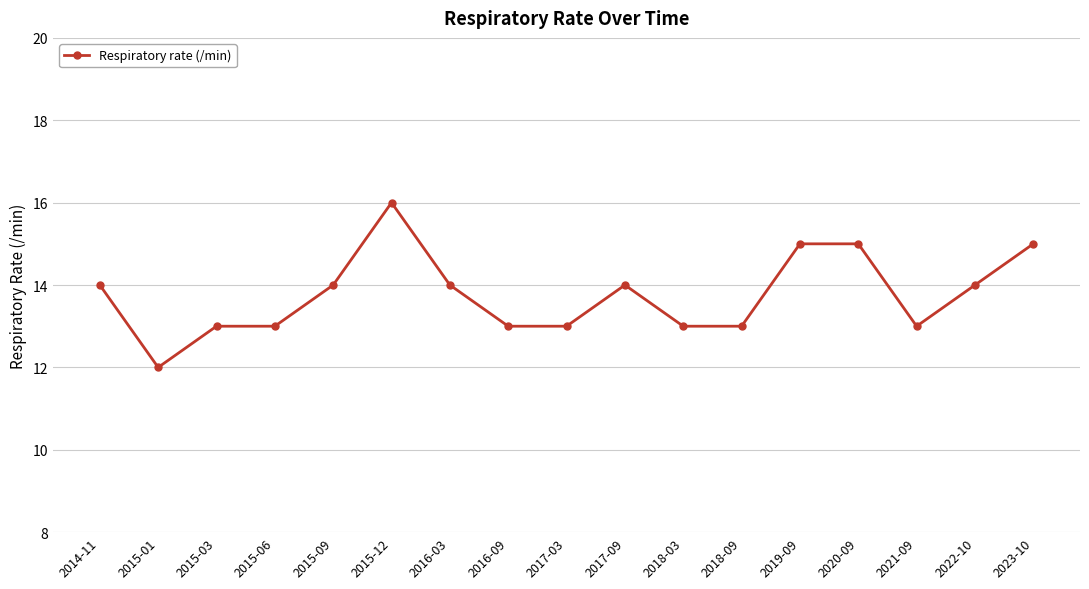

Which label corresponds to the largest value in the chart?

2015-12